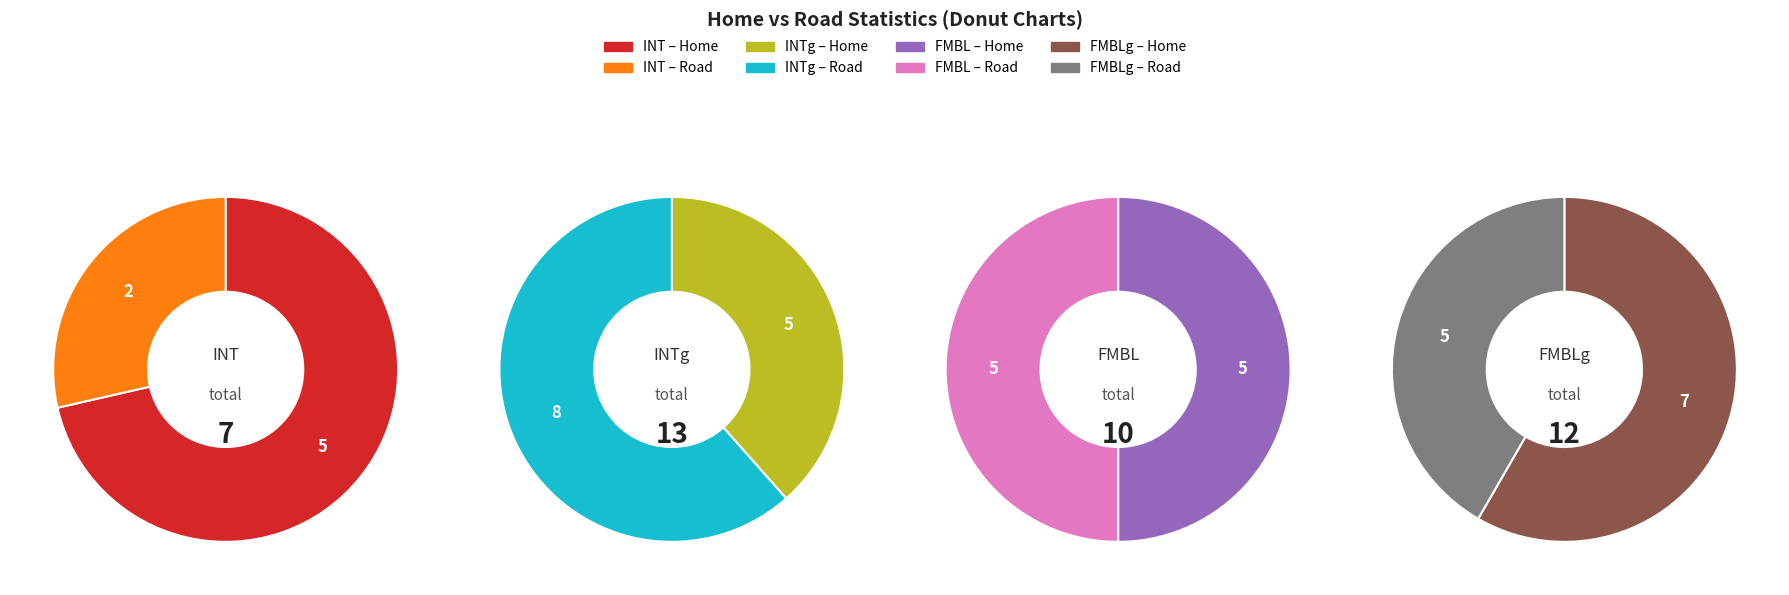

Does Road represent more than half of the total?

No